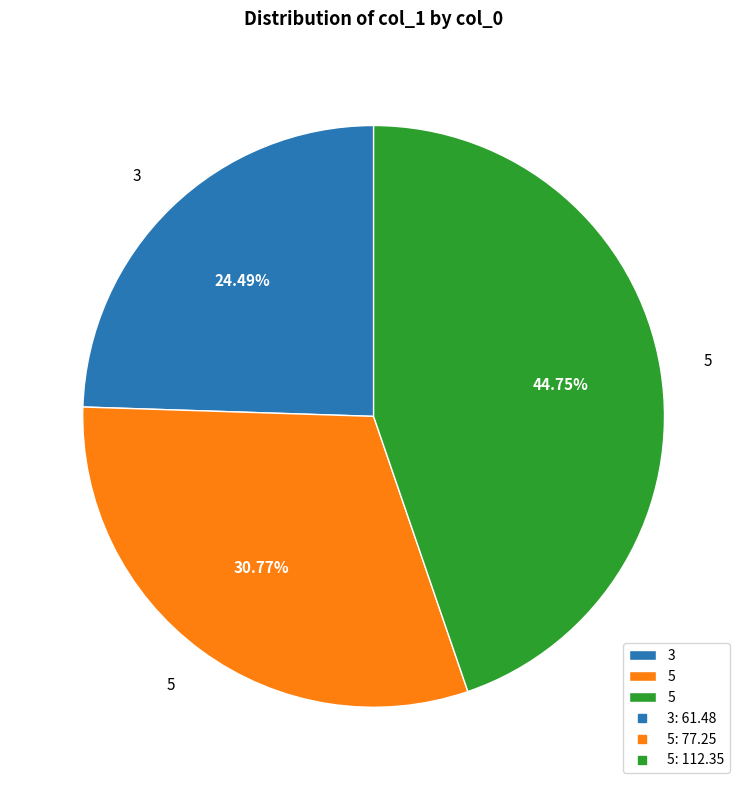

Does any single category account for the majority?

No